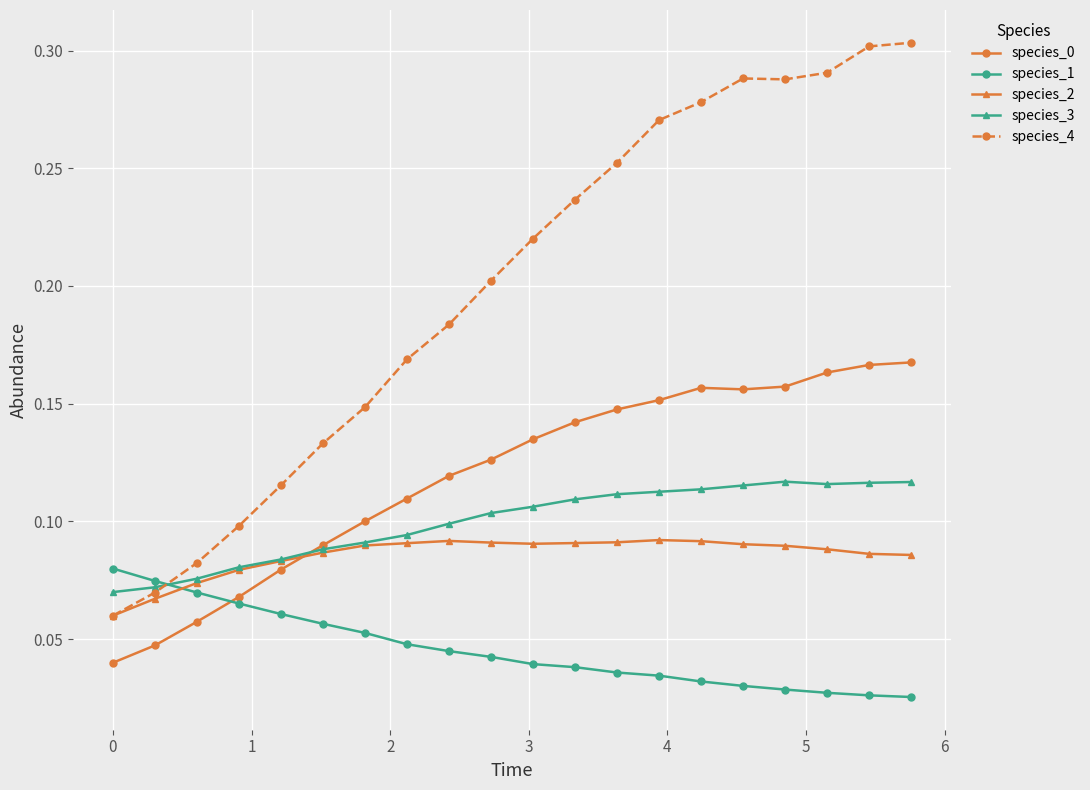

True or false: species_2 has more than 0 interior local peaks.

True